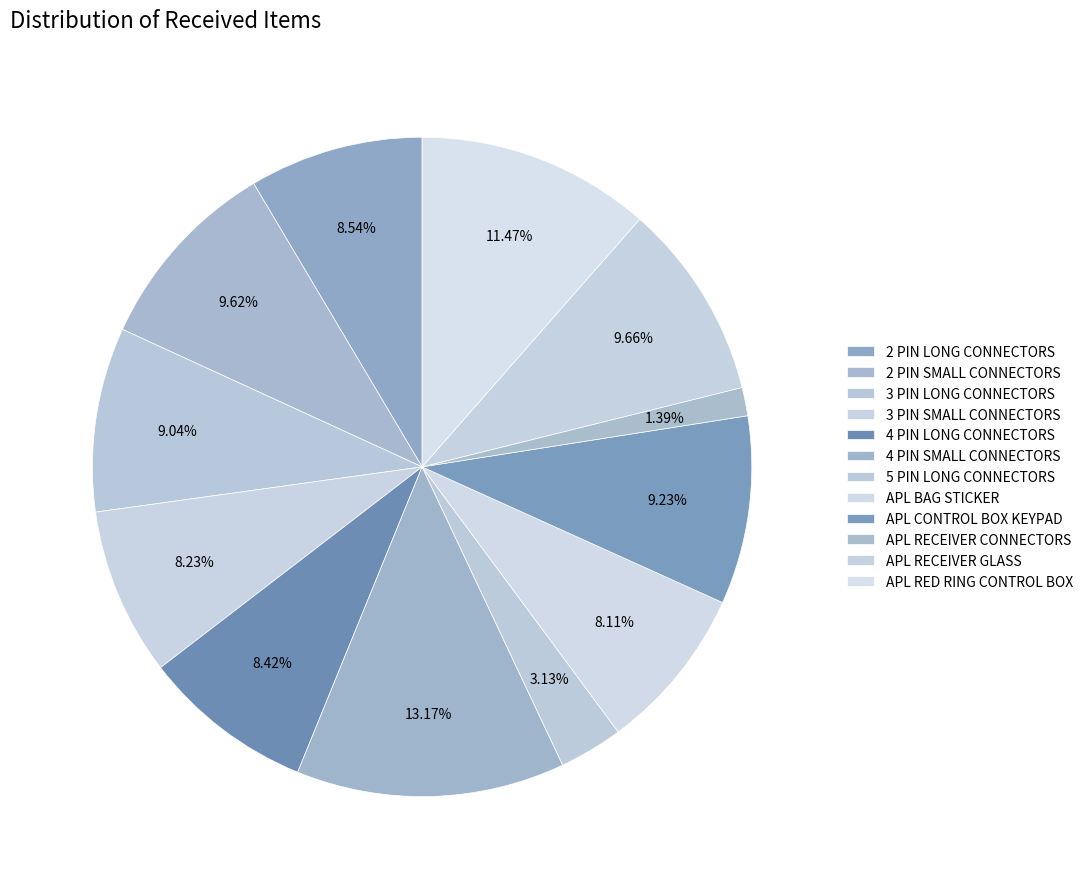

How many slices are in this pie chart?

12